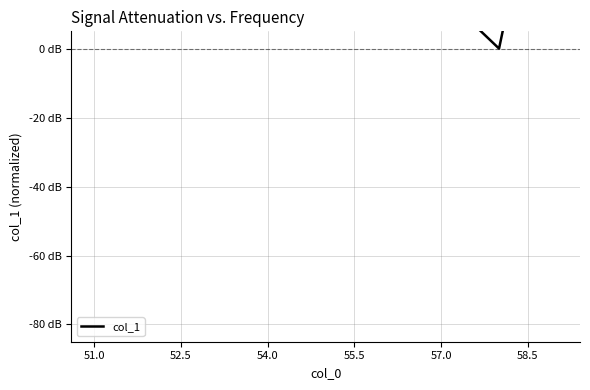

Count the number of data series in this chart.

1